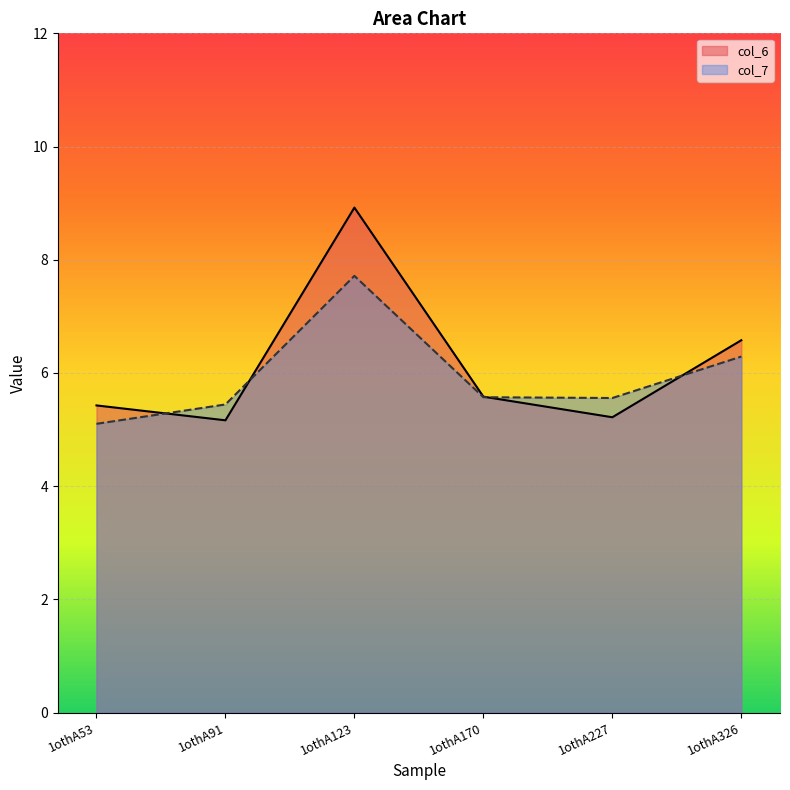

What is the minimum value shown in the chart?

5.1